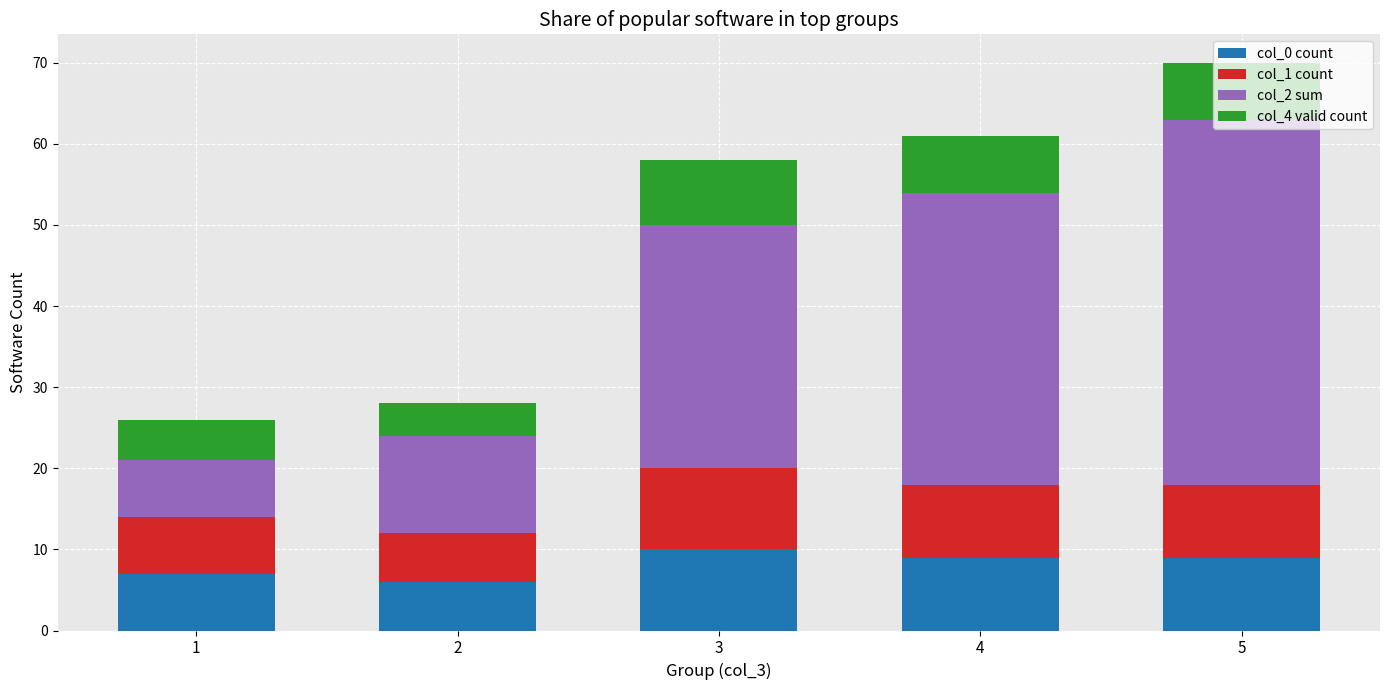

Count the col_0 count values in the range 7 to 9.

3